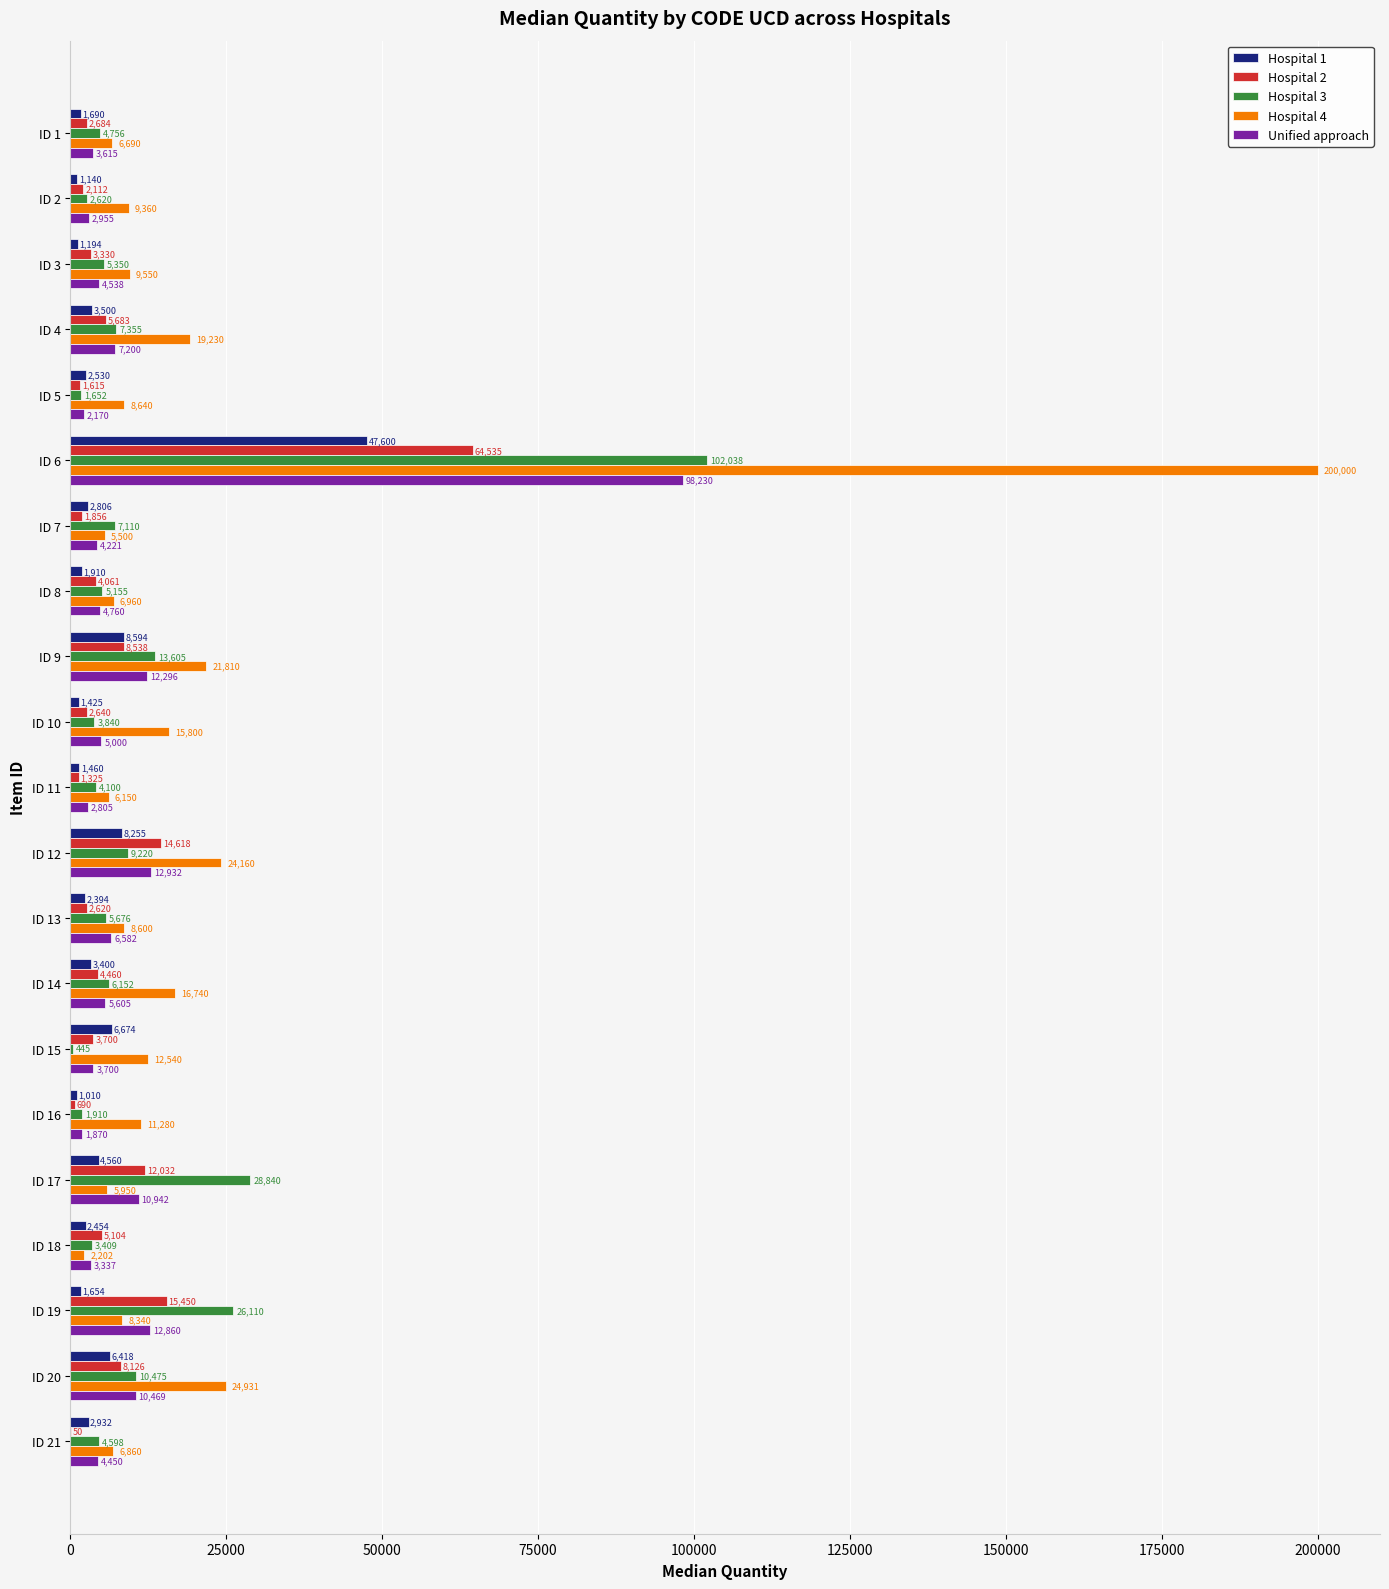

At which label is Hospital 3 closest to 51241?

ID 17